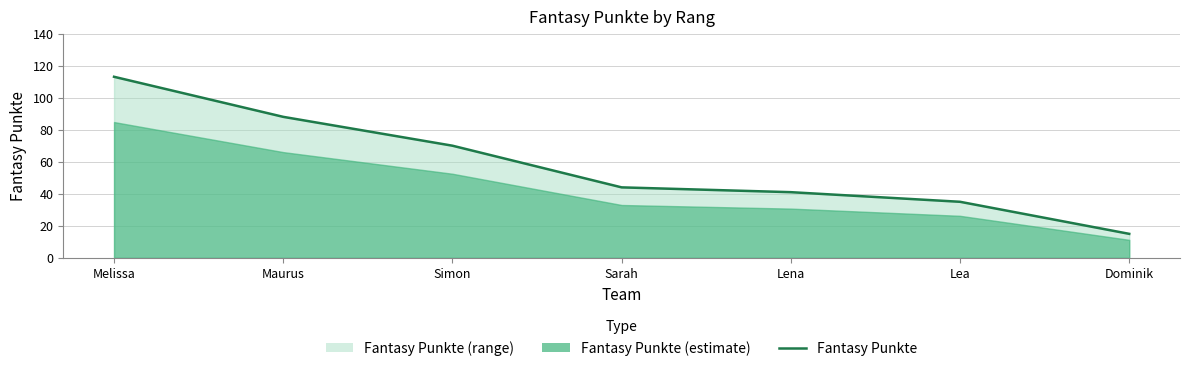

What is the value of the 3rd point from the left?

70